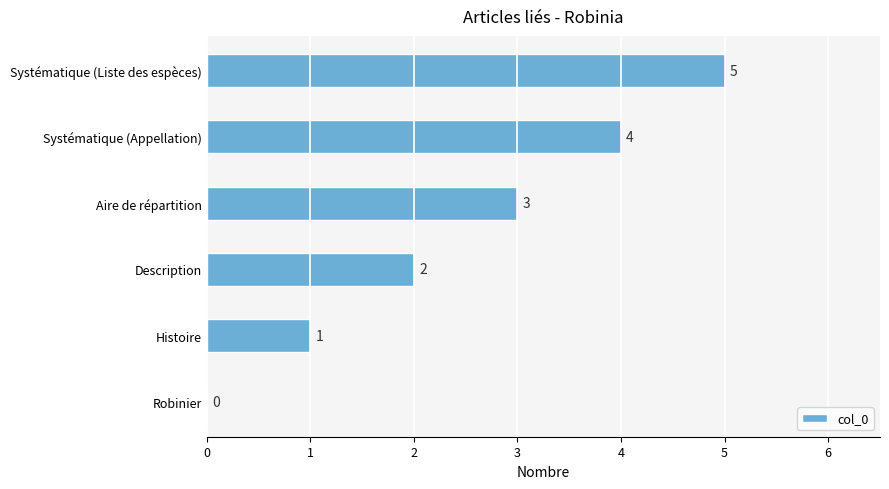

What is the sum of the values at Description and Systématique (Appellation)?

6